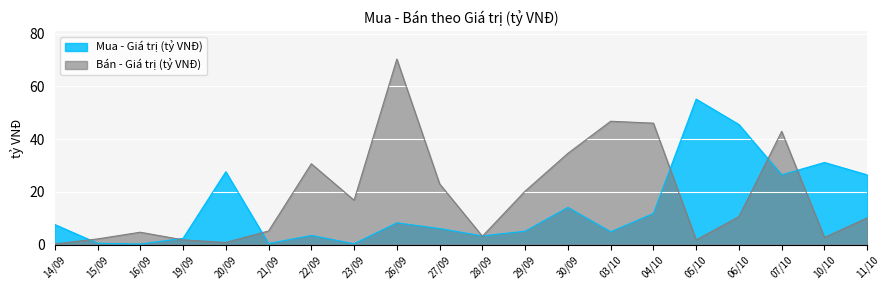

What is the difference between the maximum and second lowest values in the Bán - Giá trị (tỷ VNĐ) series?

69.5